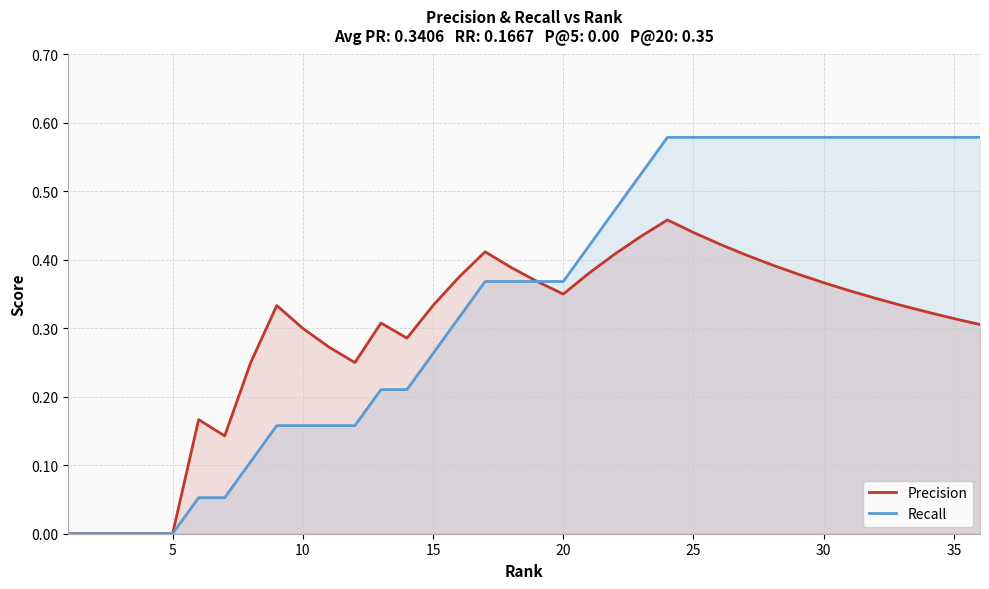

Which series has the widest spread of values?

Recall